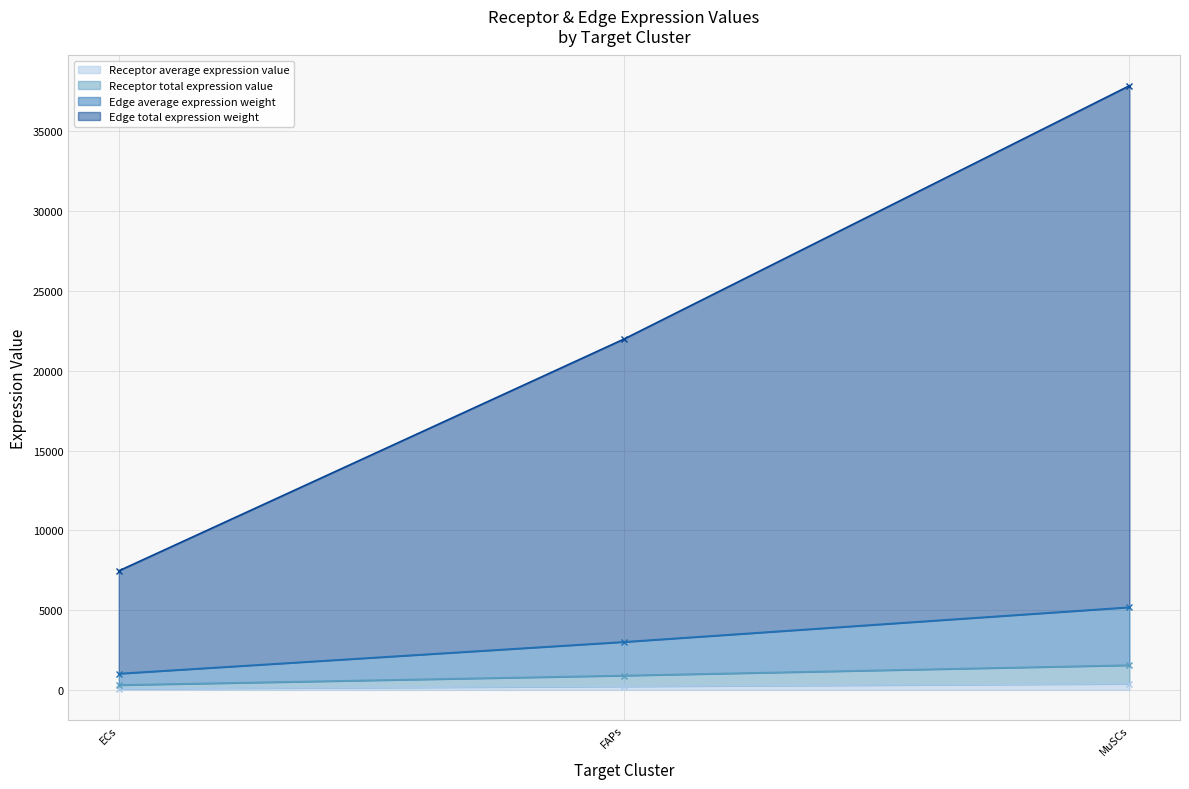

What is the total value across all series at ECs?

8860.6